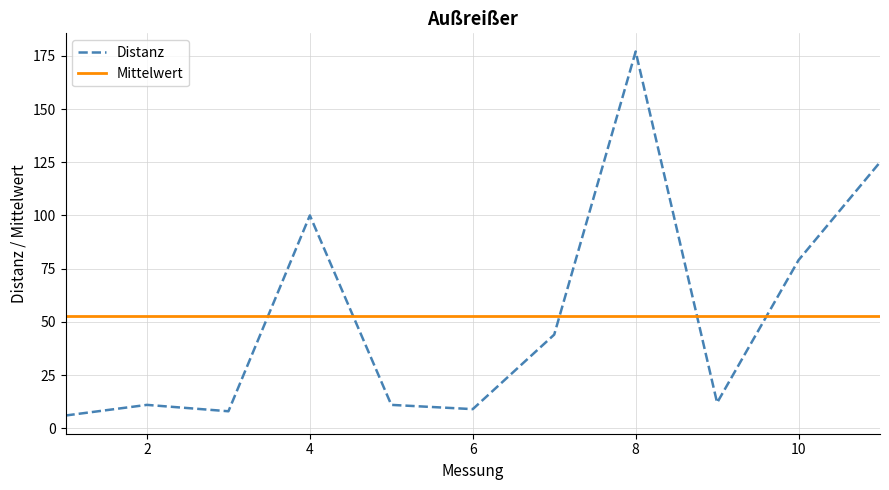

Reading left to right, what are all the values shown in this chart?

Distanz: 6.0	11.0	8.0	100.0	11.0	9.0	44.0	177.0	12.0	79.0	125.0
Mittelwert: 52.9	52.9	52.9	52.9	52.9	52.9	52.9	52.9	52.9	52.9	52.9